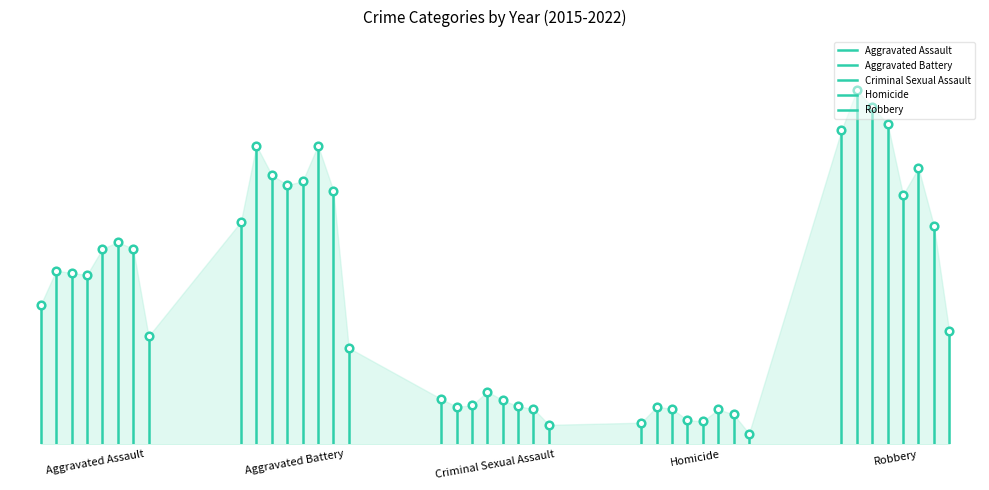

Which series reaches the minimum Y coordinate?

Homicide